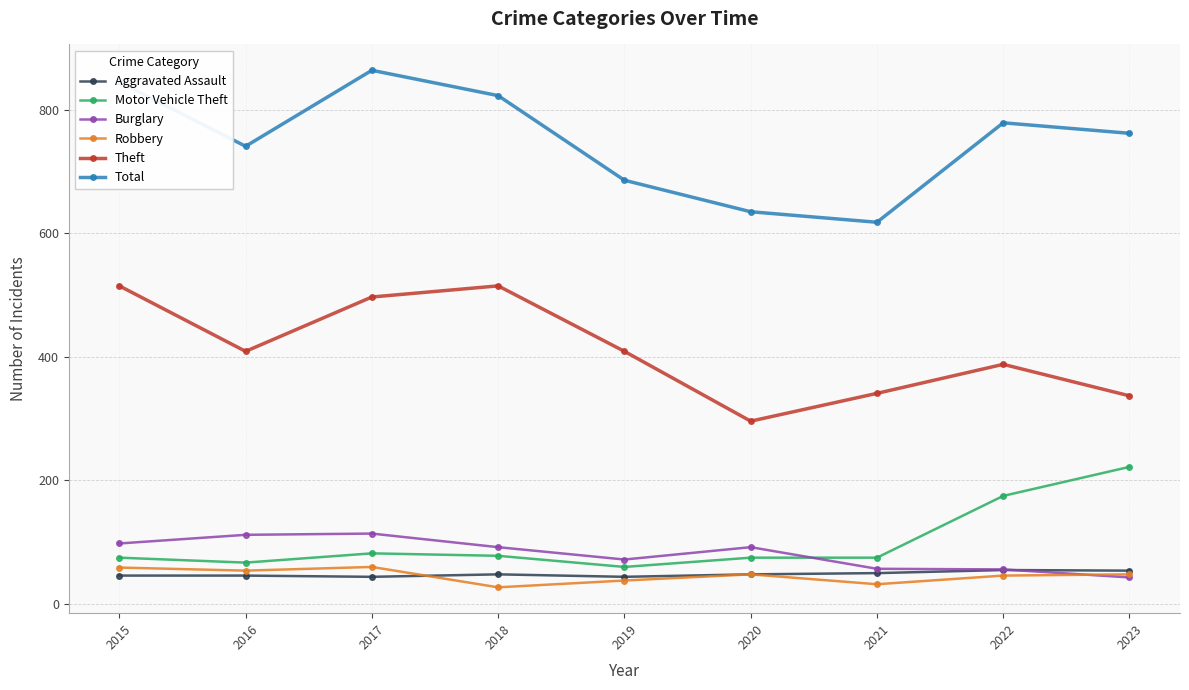

True or false: Burglary and Total intersect in this chart.

False